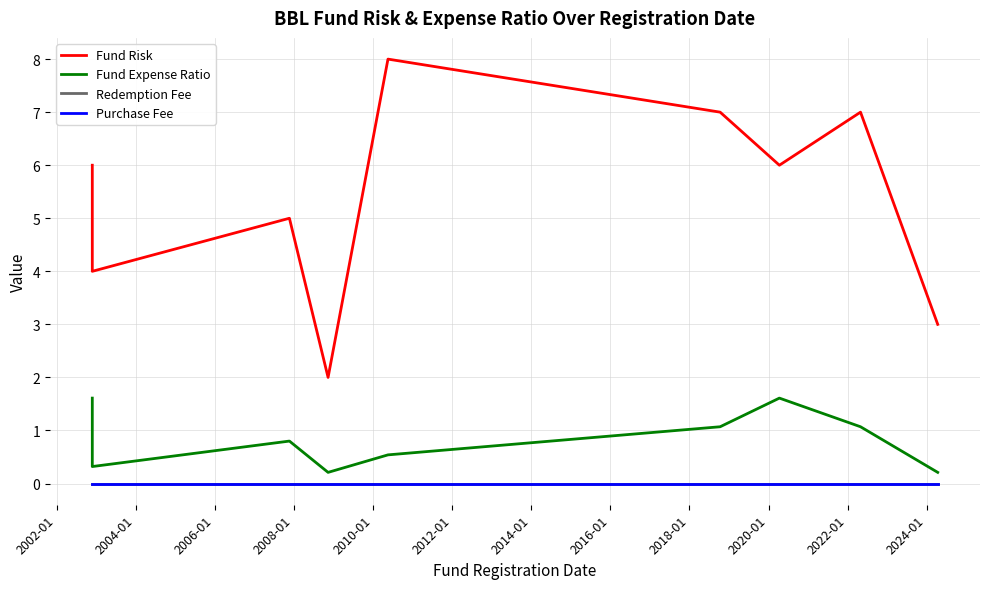

Reading left to right, what are all the values shown in this chart?

Fund Risk: 6.0	5.0	4.0	5.0	2.0	8.0	7.0	6.0	7.0	3.0
Fund Expense Ratio: 1.6	1.6	0.3	0.8	0.2	0.5	1.1	1.6	1.1	0.2
Redemption Fee: 0.0	0.0	0.0	0.0	0.0	0.0	0.0	0.0	0.0	0.0
Purchase Fee: 0.0	0.0	0.0	0.0	0.0	0.0	0.0	0.0	0.0	0.0